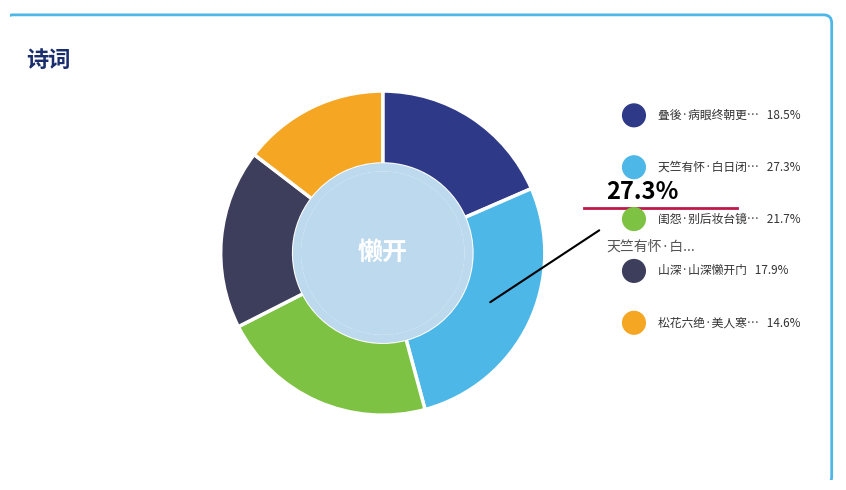

Does any single category account for the majority?

No